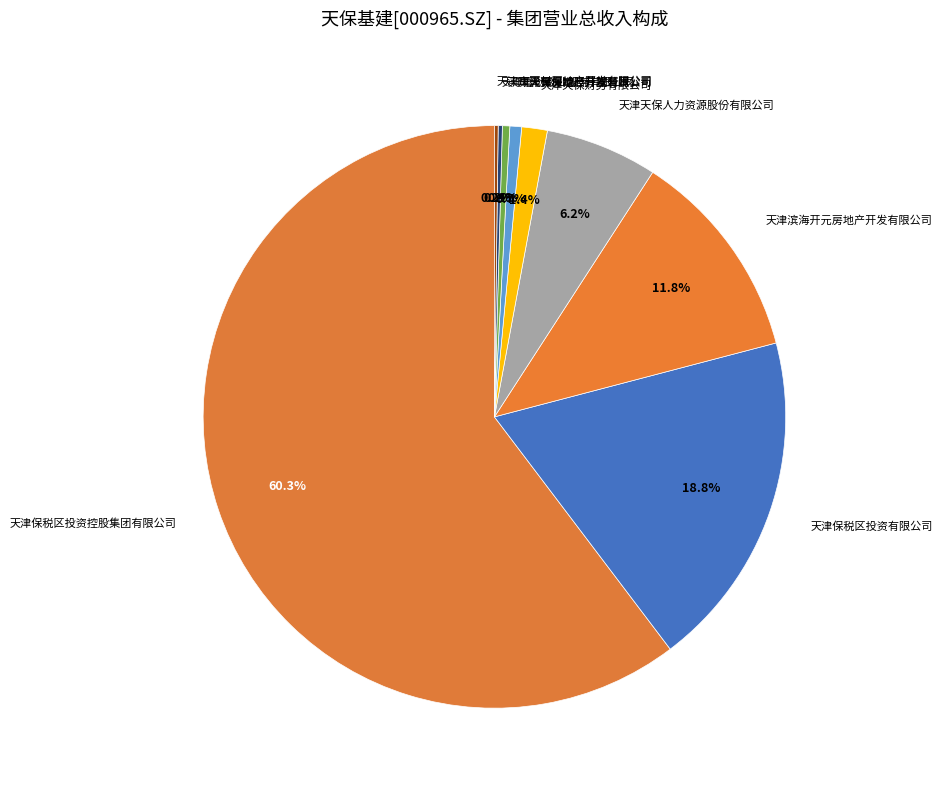

Between 天津天保控股有限公司 and 天津天保人力资源股份有限公司, which is larger?

天津天保人力资源股份有限公司